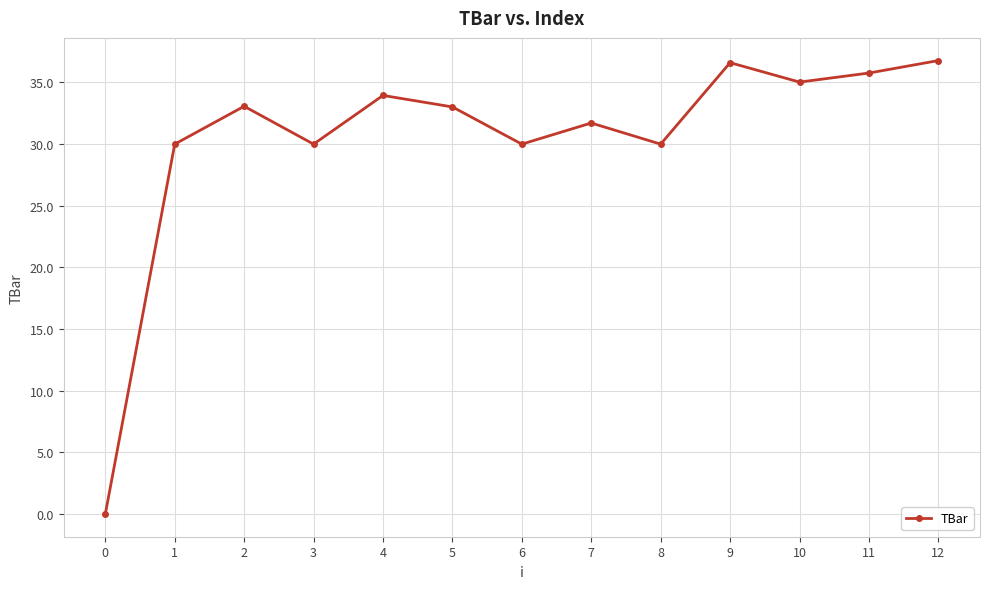

How many values are above zero?

12